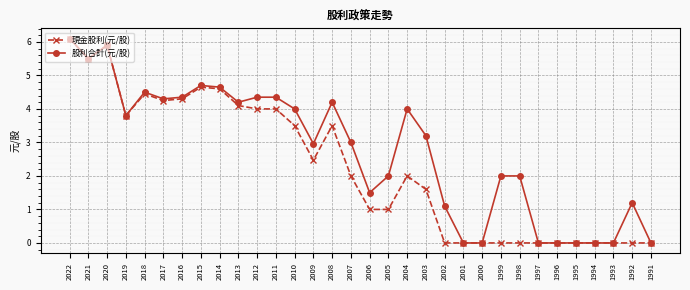

The value of 現金股利(元/股) at 2010 is 3.5. True or false?

True